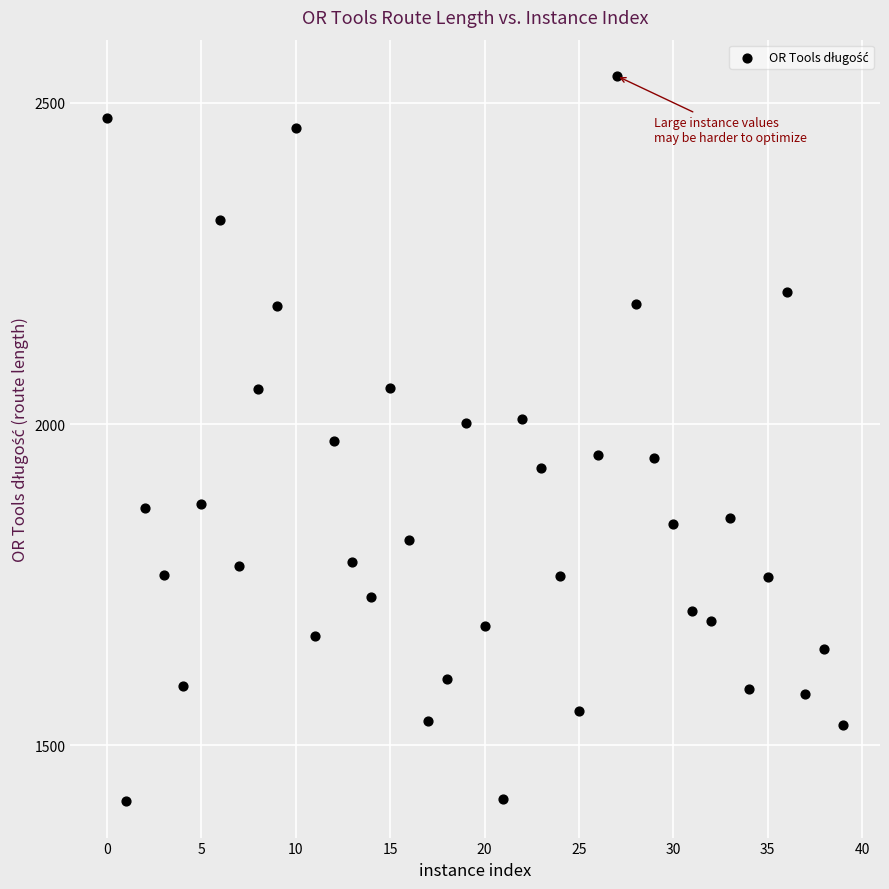

What is the range of Y values (max minus min)?

1129.0